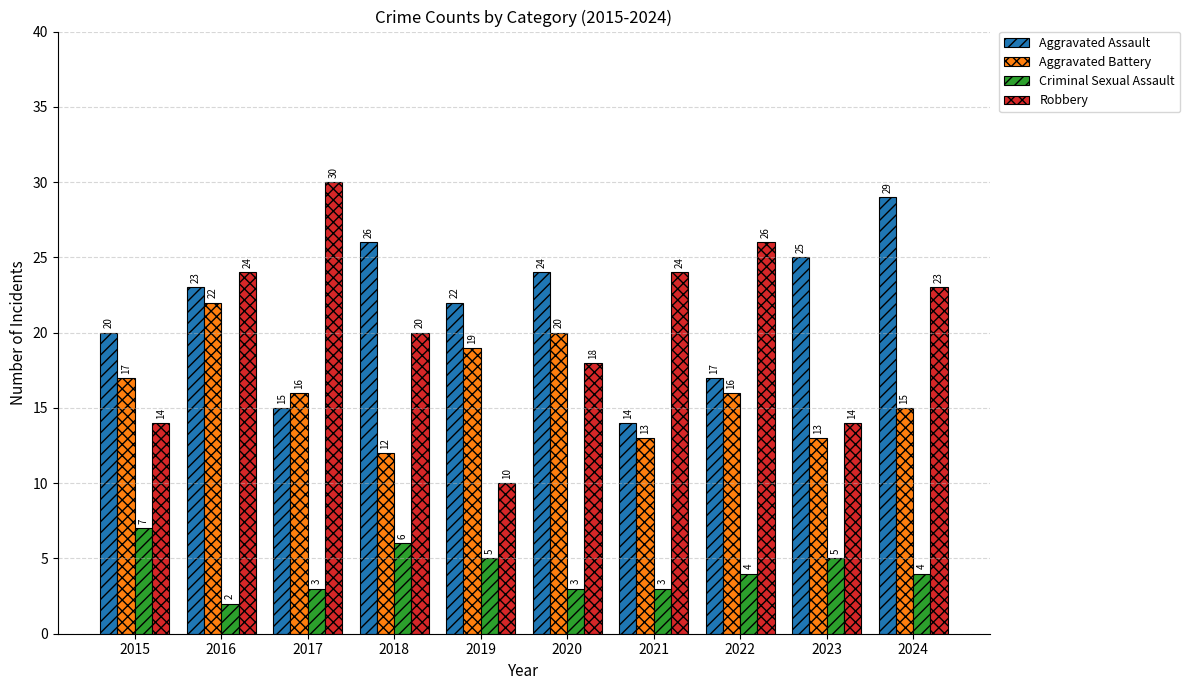

Is the value of Aggravated Battery at 2021 greater than the value of Robbery at 2018?

No